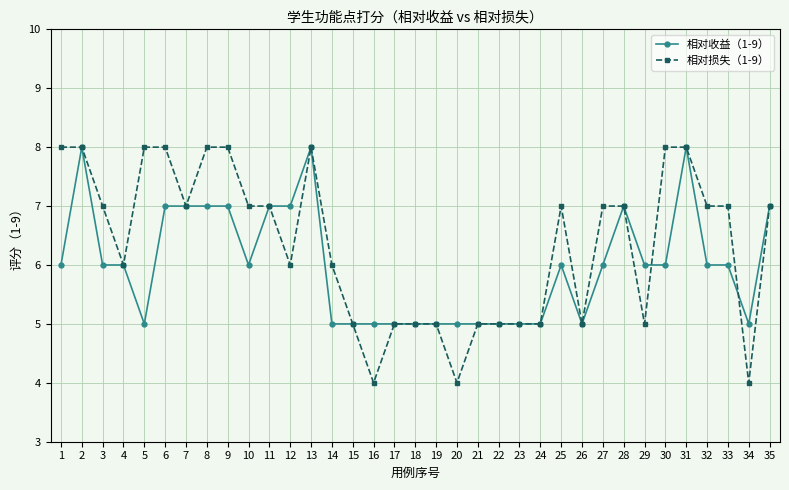

What is the greatest value displayed?

8